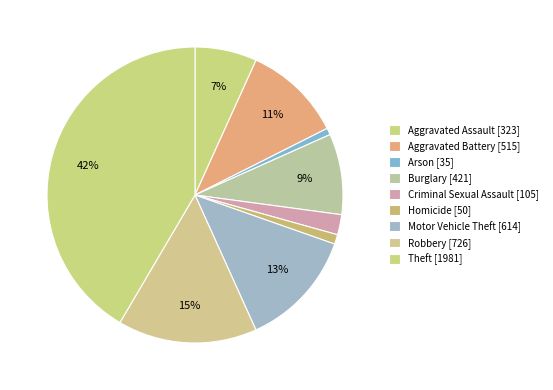

What percentage is NOT represented by Theft?

58.5%